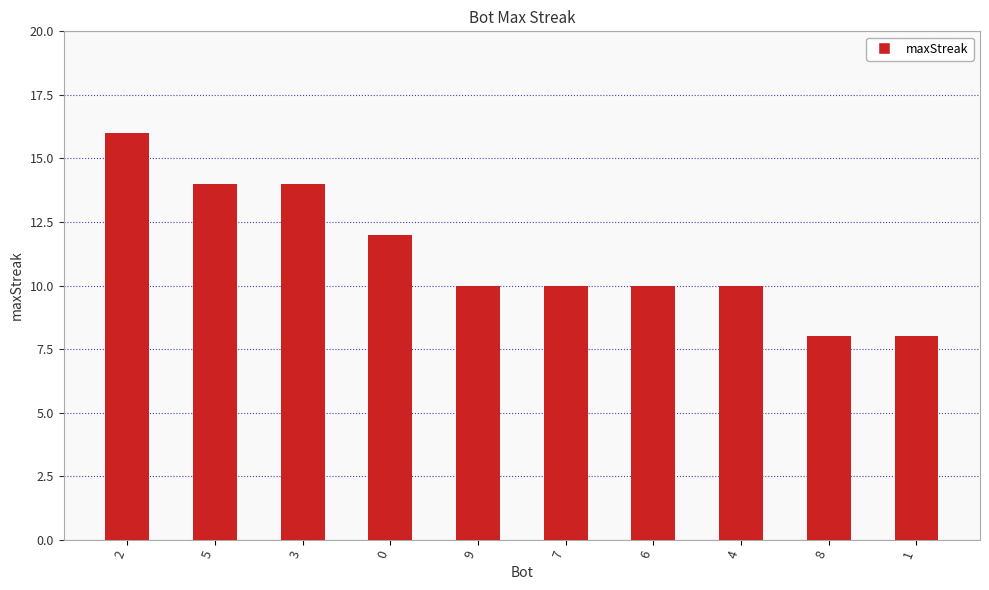

What is the maximum value shown in the chart?

16